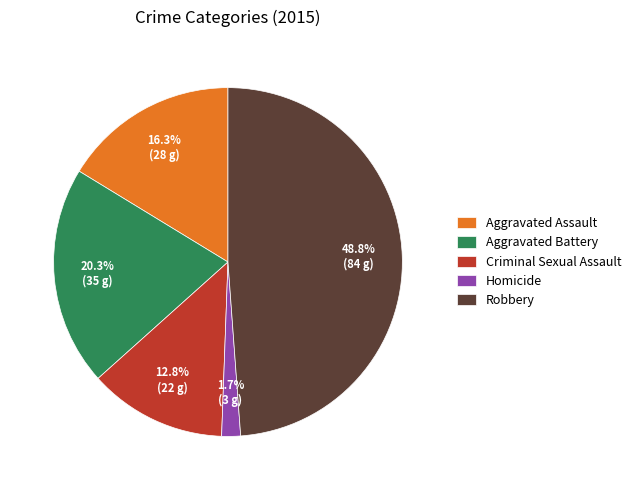

To the nearest percent, what is the combined percentage of Aggravated Assault and Robbery?

65%